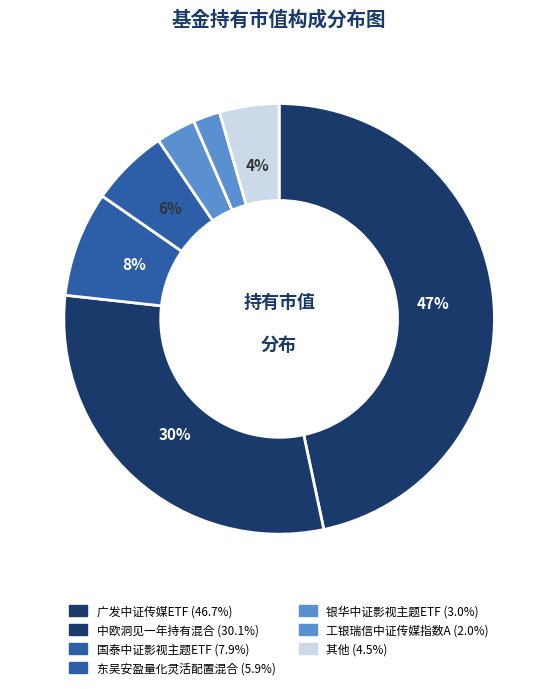

How many segments does this pie chart have?

7